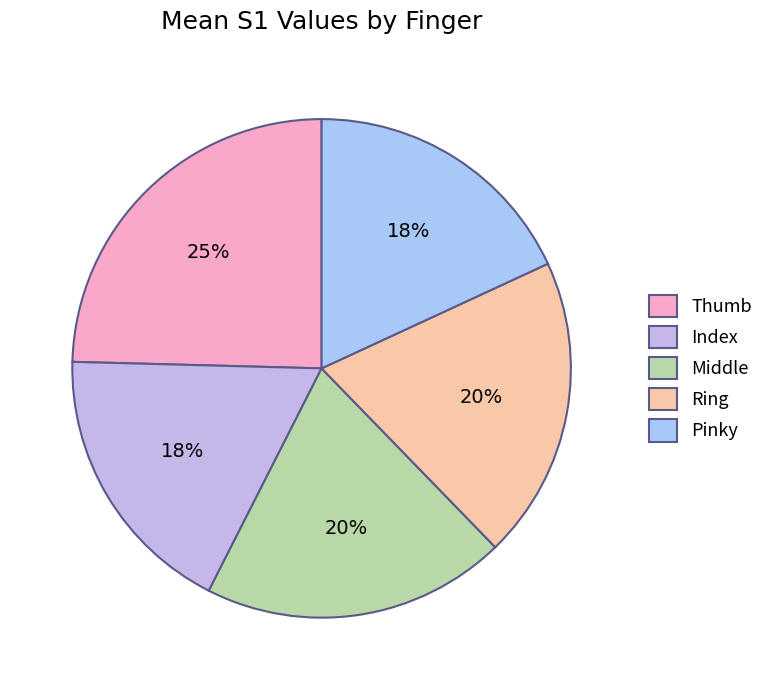

Is Index the majority of the pie?

No